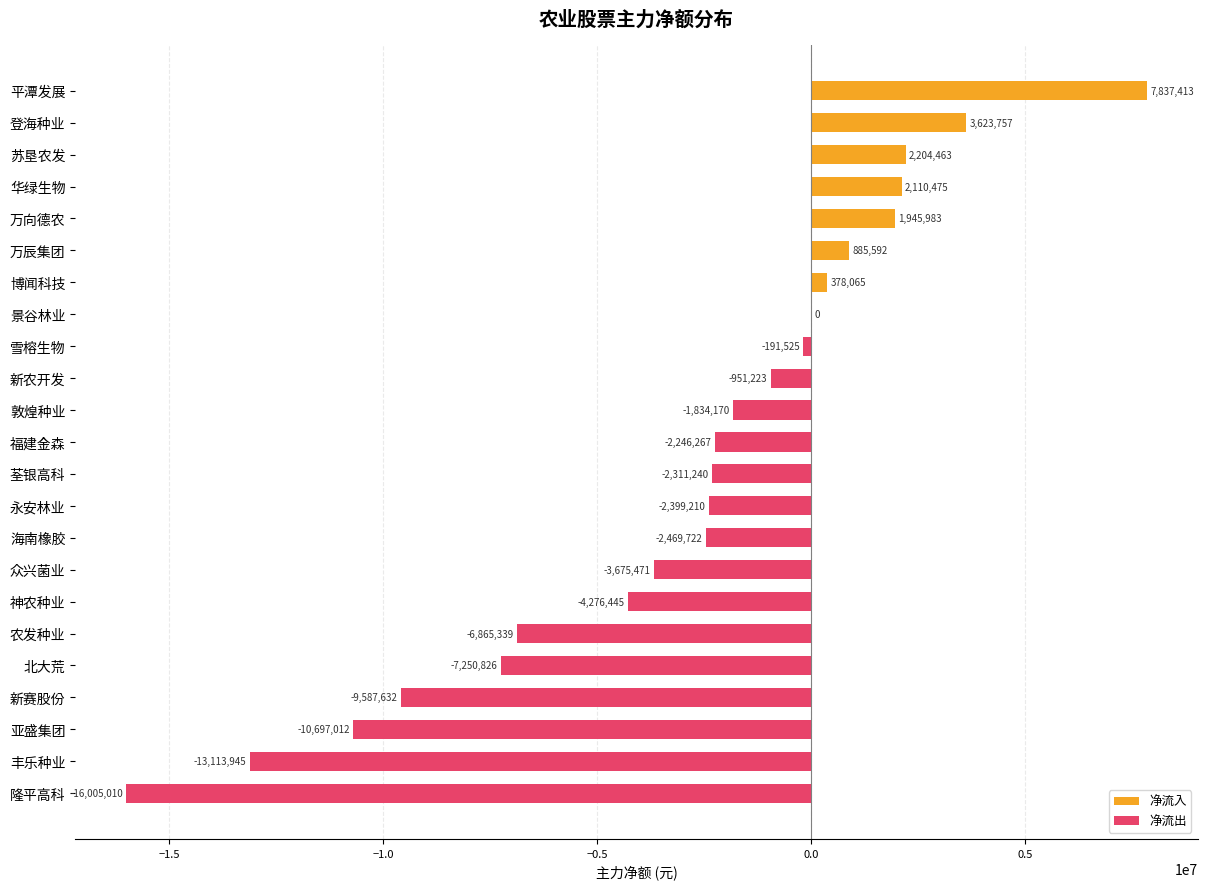

How many values exceed -2246267?

11